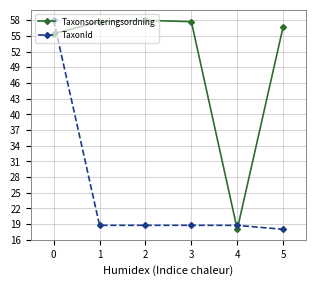

What are all the series names shown in the legend?

Taxonsorteringsordning, TaxonId